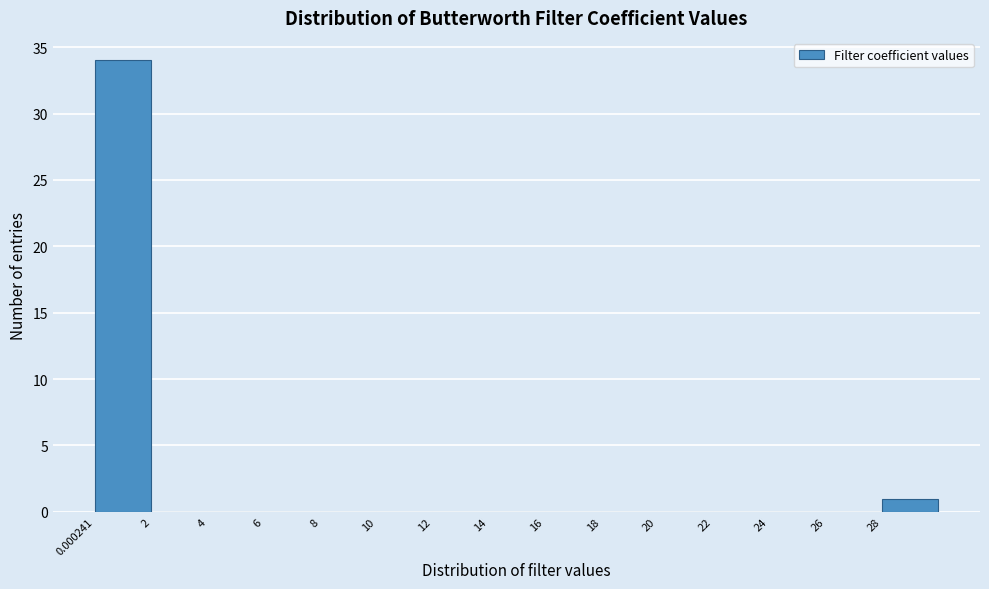

Reading left to right, transcribe this chart: for each bar, give the range it covers on the x-axis and its height. Neither the bar edges nor the heights are printed on the chart, so give them approximately, as read against the axes.

0 to 2: 34
2 to 4: 0
4 to 6: 0
6 to 8: 0
8 to 10: 0
10 to 12: 0
12 to 14: 0
14 to 16: 0
16 to 18: 0
18 to 20: 0
20 to 22: 0
22 to 24: 0
24 to 26: 0
26 to 28: 0
28 to 30: 1